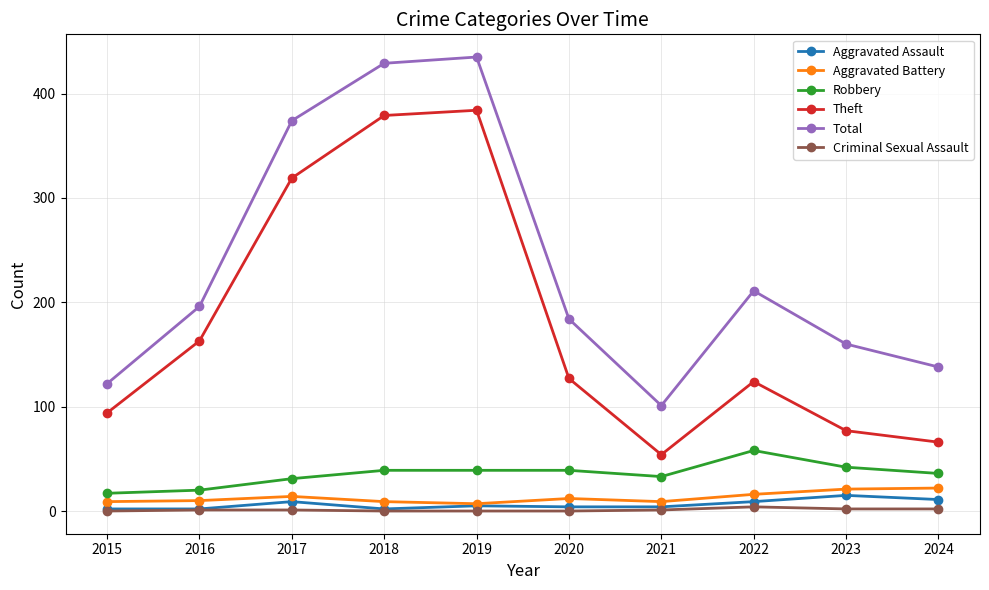

Between 2023 and 2024, which series saw the biggest shift?

Total